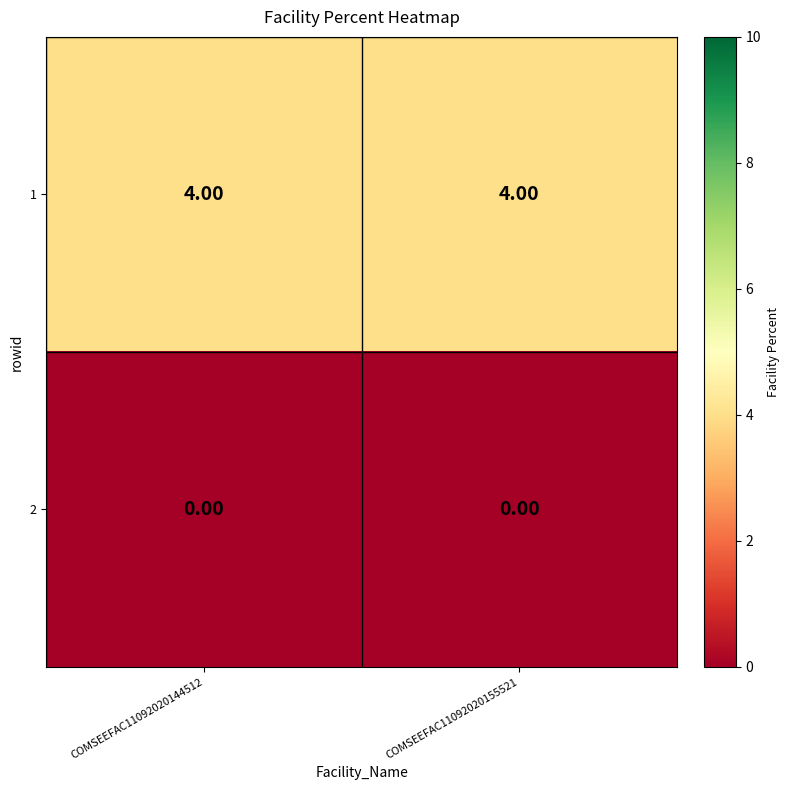

At how many categories does at least one series exceed 1?

2